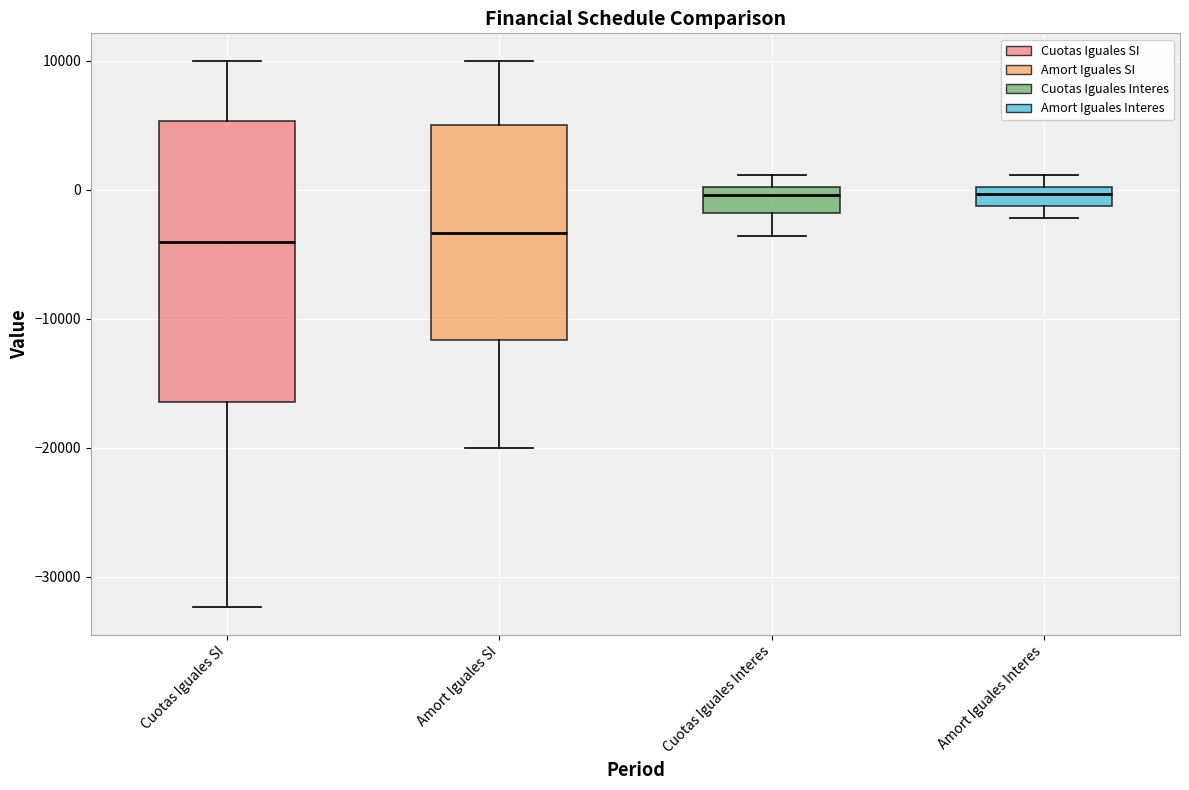

Comparing the boxes themselves (not the whiskers), which one is the tallest?

Cuotas Iguales SI